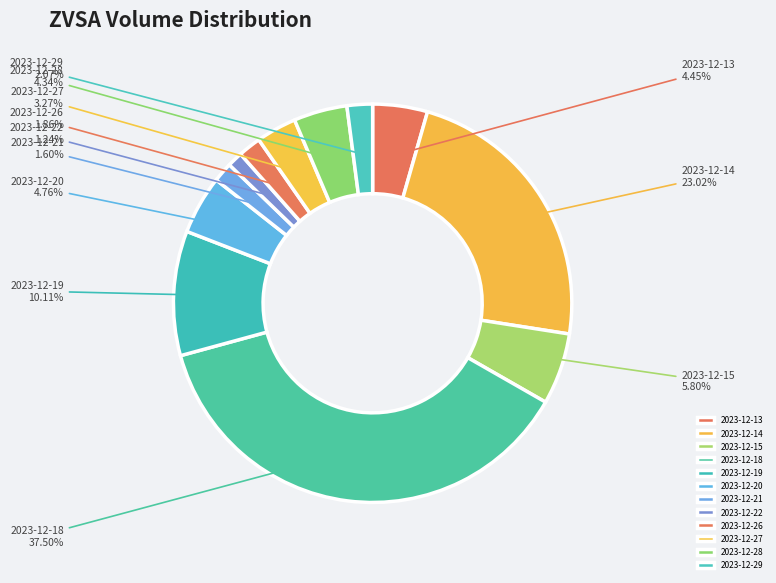

To the nearest percent, what portion does 2023-12-21 represent?

2%